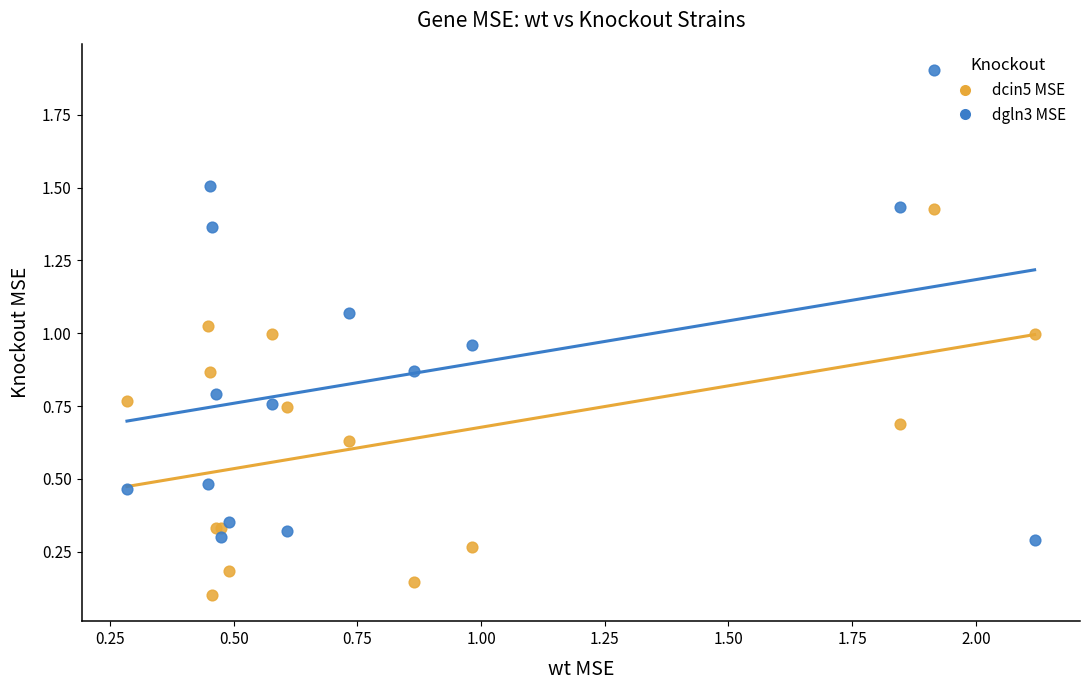

Which series has the widest spread of Y values?

dgln3 MSE